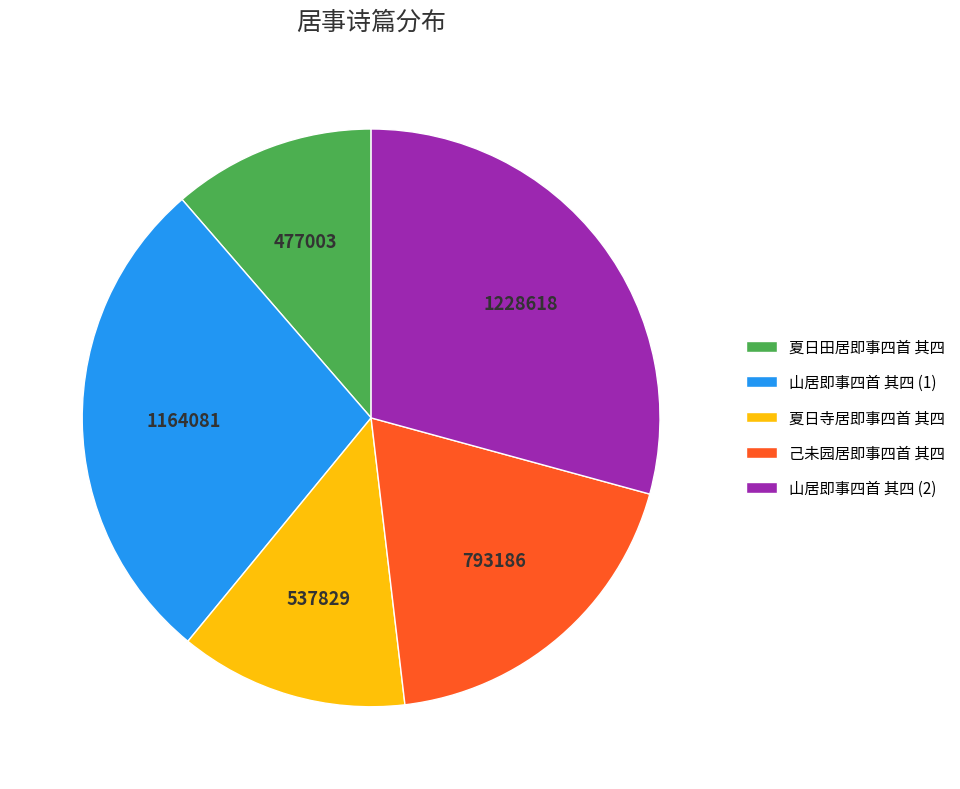

How many segments does this pie chart have?

5